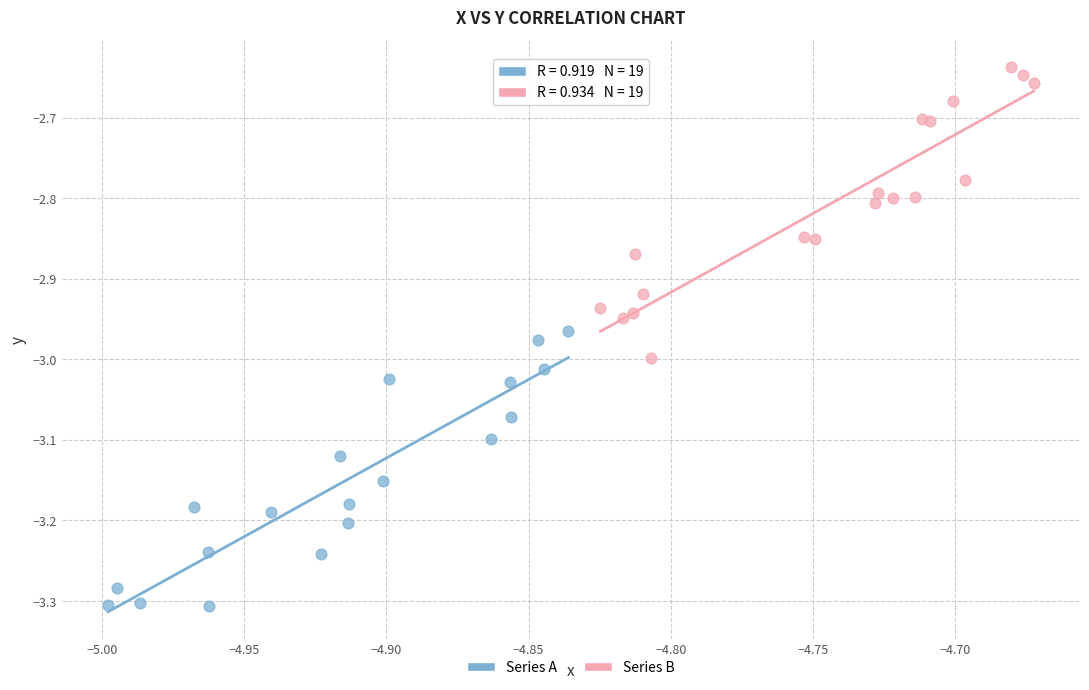

Which series reaches the minimum Y coordinate?

Series A